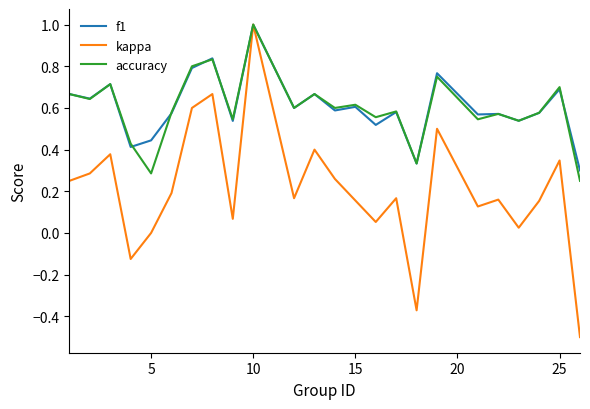

What is the minimum value for kappa?

-0.5